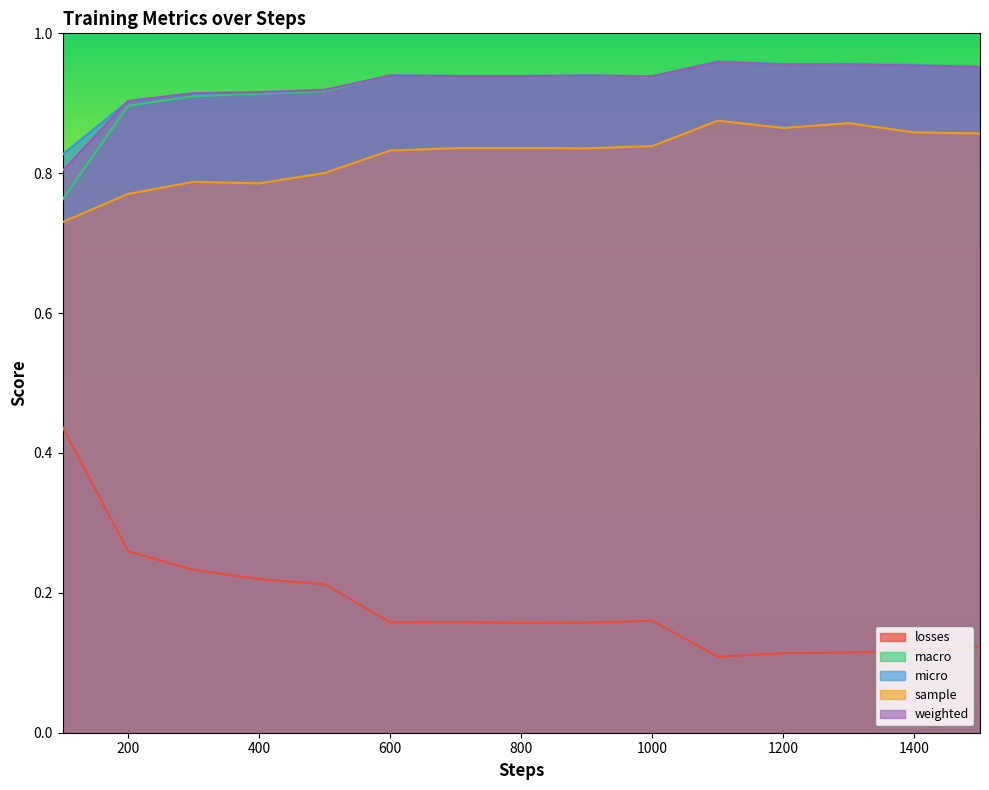

What is the maximum value for micro?

1.0